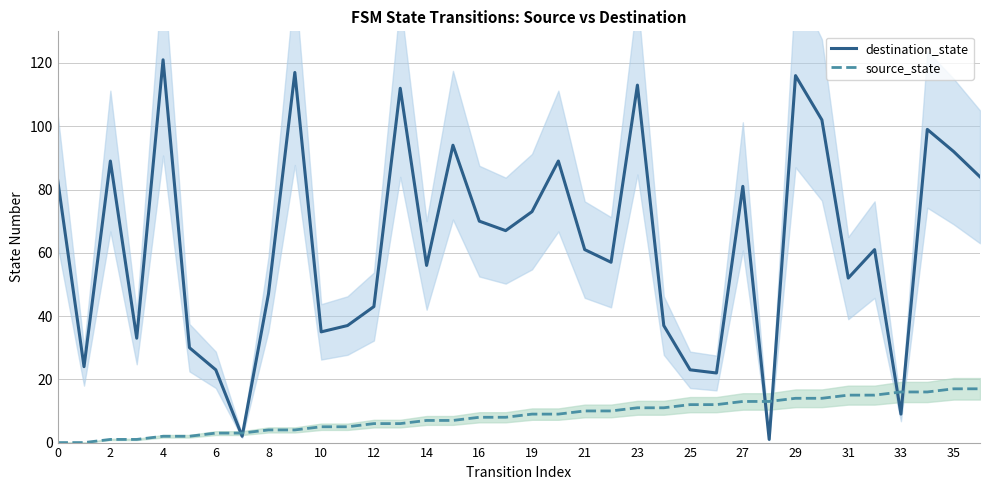

Reading left to right, what are all the values shown in this chart?

destination_state: 83	24	89	33	121	30	23	2	47	117	35	37	43	112	56	94	70	67	73	89	61	57	113	37	23	22	81	1	116	102	52	61	9	99	92	84
source_state: 0	0	1	1	2	2	3	3	4	4	5	5	6	6	7	7	8	8	9	9	10	10	11	11	12	12	13	13	14	14	15	15	16	16	17	17